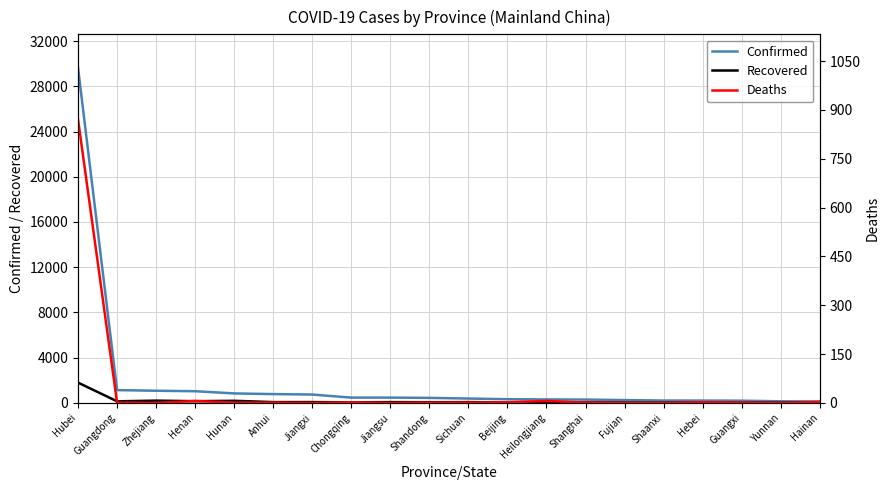

What is the average value of the Confirmed series?

1952